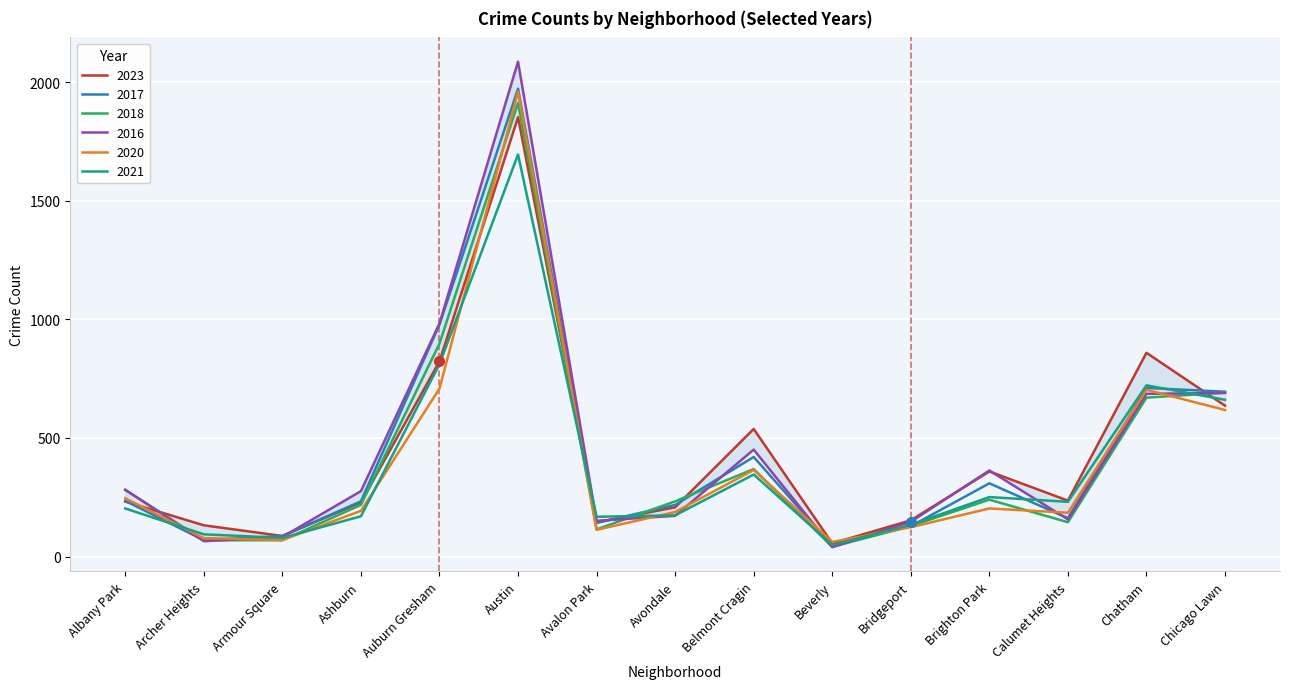

True or false: 2016 has a value of 233 at Calumet Heights.

False